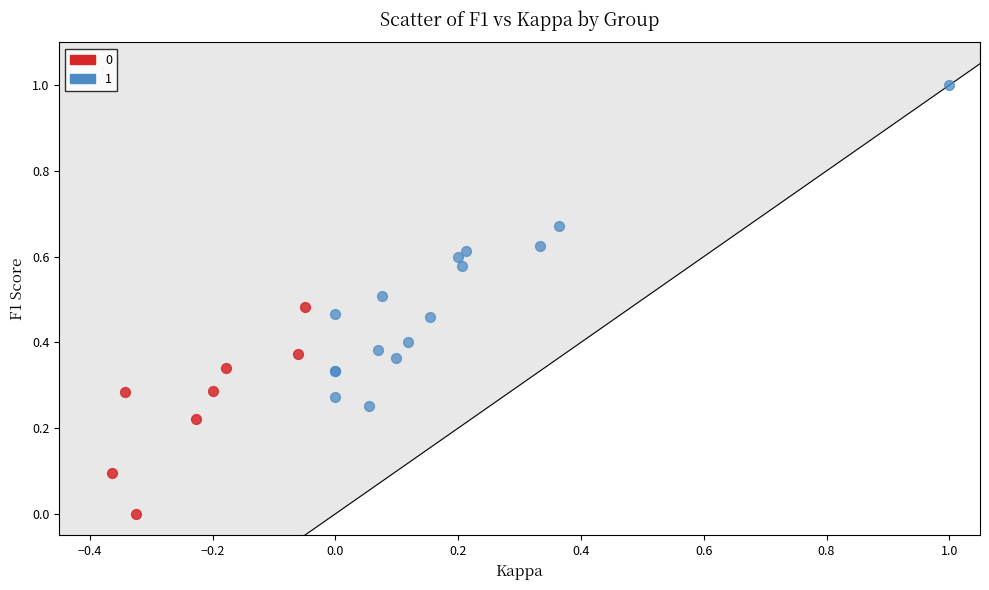

Which series reaches the maximum Y coordinate?

1